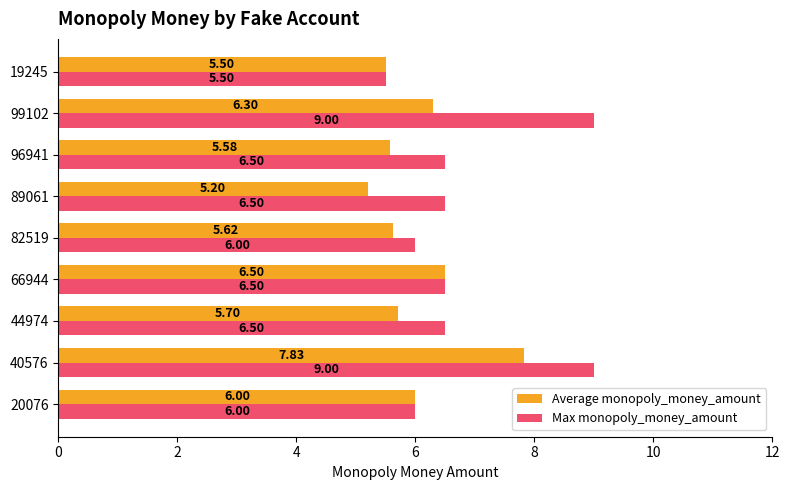

What is the minimum value for Max monopoly_money_amount?

5.5